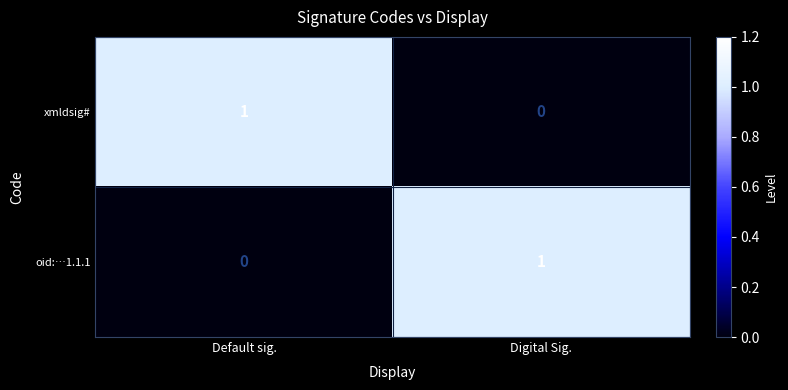

How many positive values does the oid:…1.1.1 series have?

1